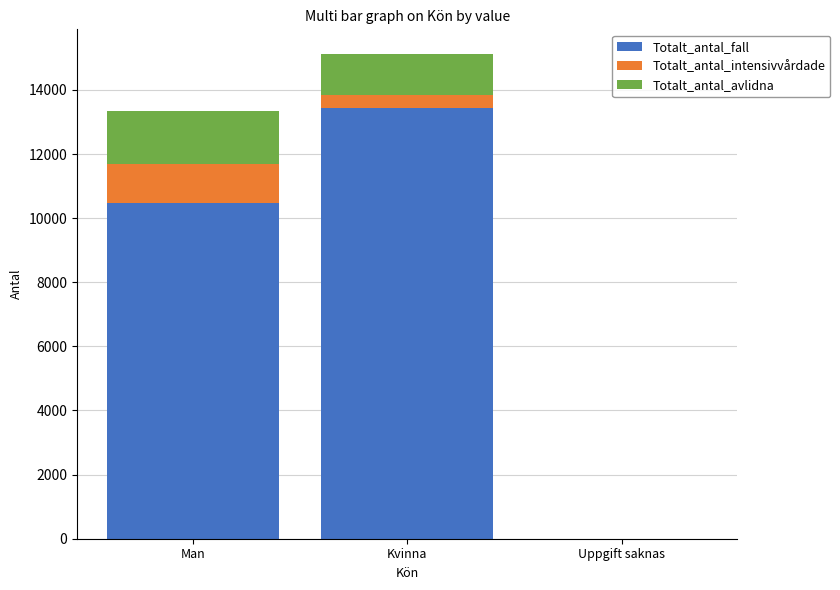

What is the difference between the Totalt_antal_fall values at Uppgift saknas and Kvinna?

13439